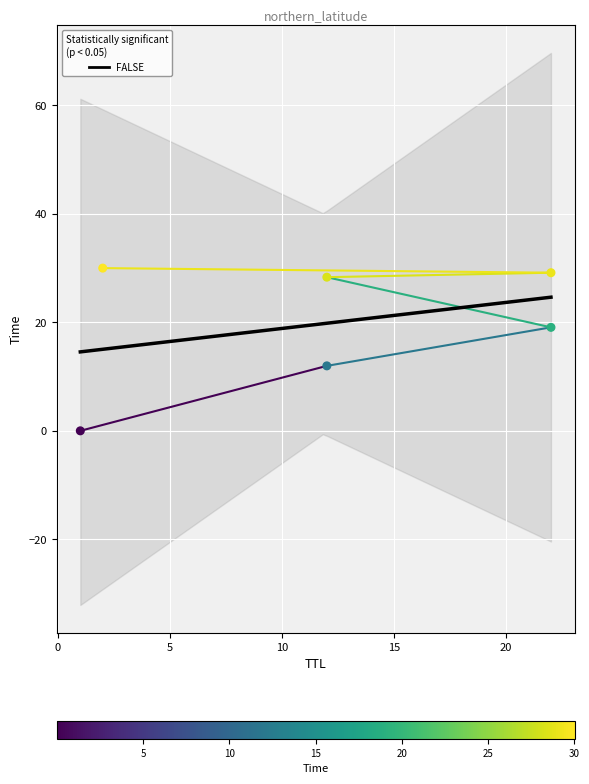

What is the ratio of the value at 22 to the value at 2?

0.6